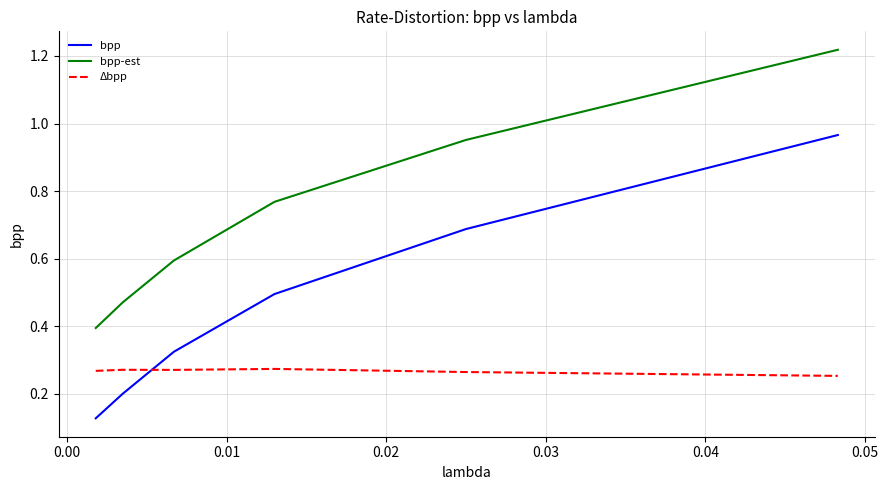

Which series has the largest total across all categories?

bpp-est